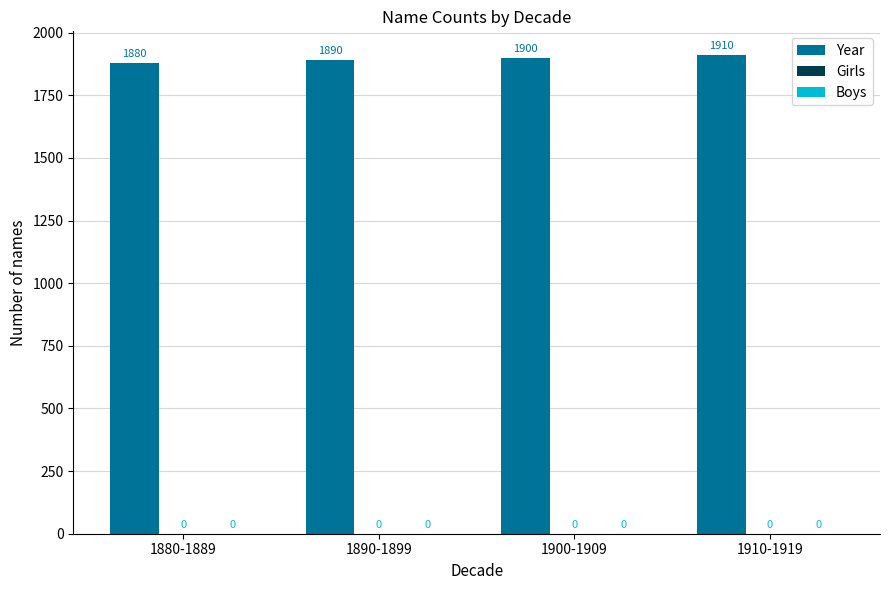

What is the label of the 2nd bar from the left?

1890-1899